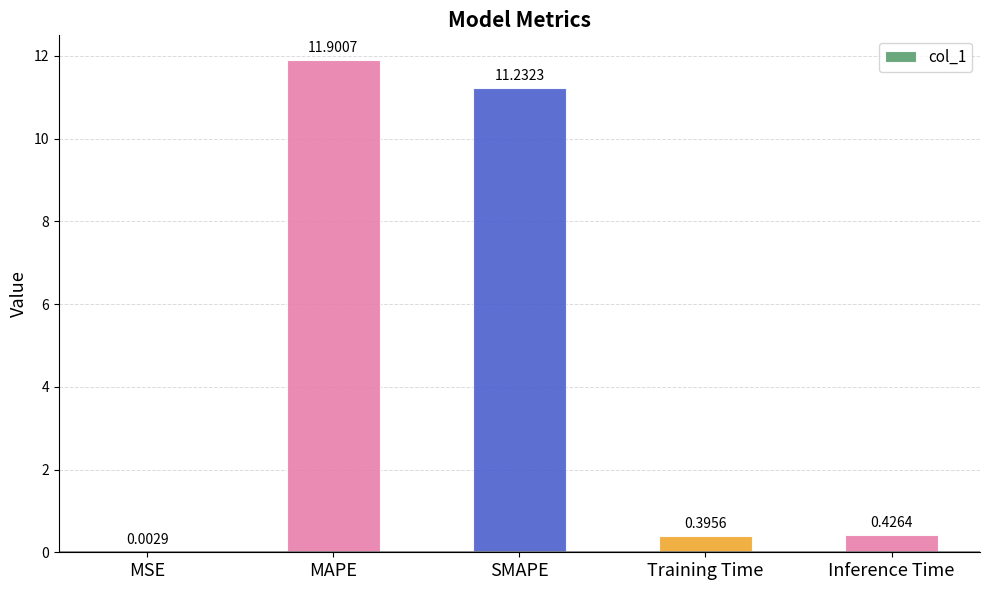

At which label is the value closest to 5?

Inference Time